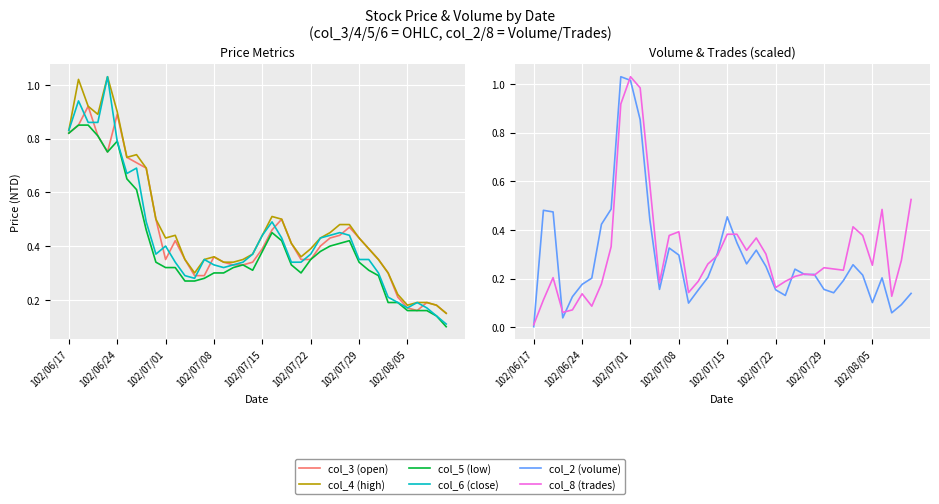

Between which two adjacent categories do col_8 (trades) and col_3 (open) first intersect?

8 and 9